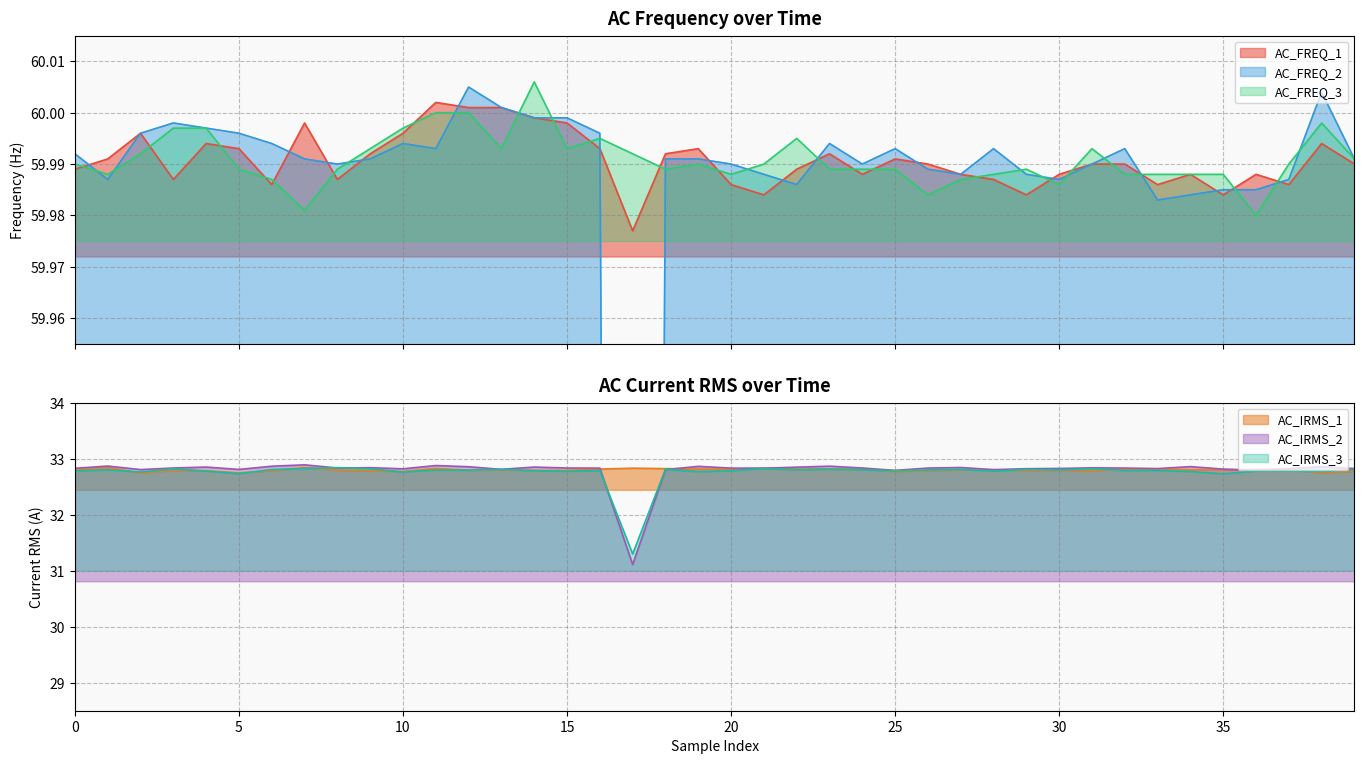

What is the minimum value for AC_IRMS_3?

31.3